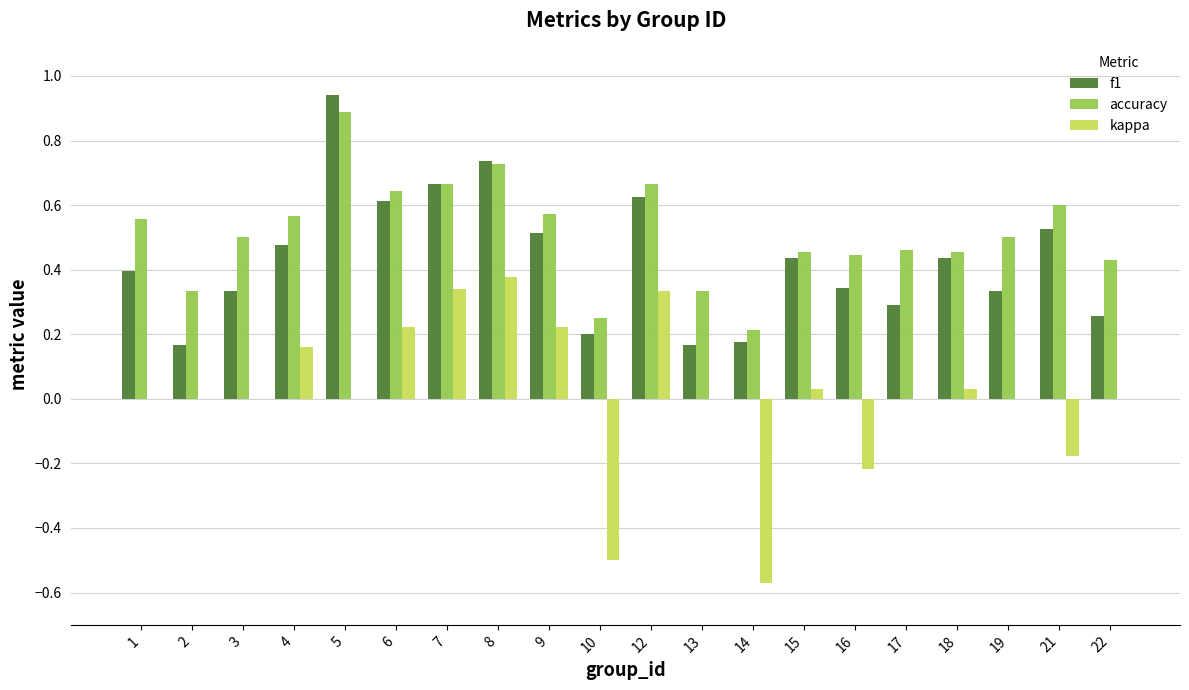

How many accuracy values are between 0 and 1?

20